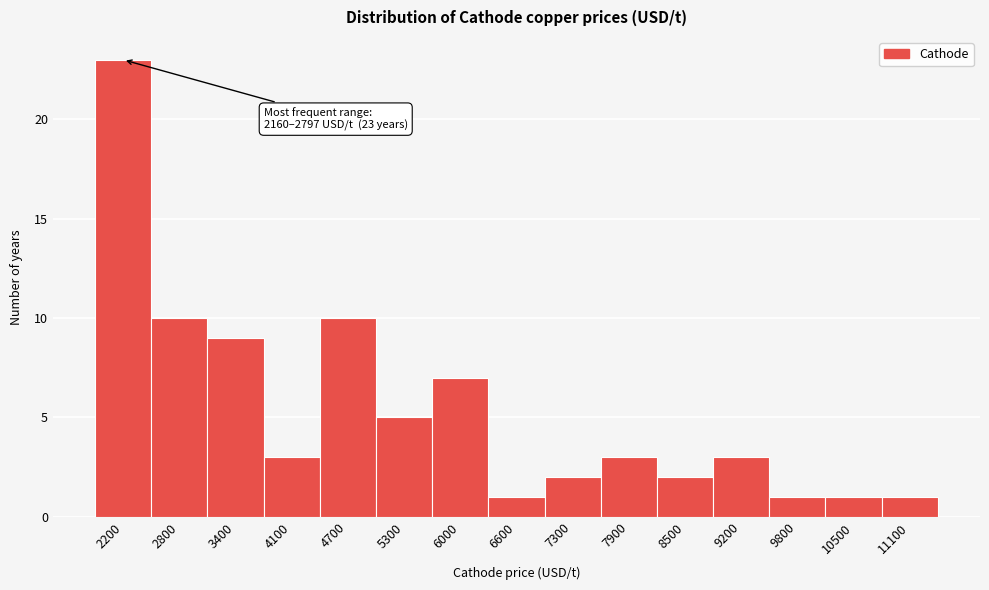

Reading left to right, list all the values displayed in this chart.

23	10	9	3	10	5	7	1	2	3	2	3	1	1	1